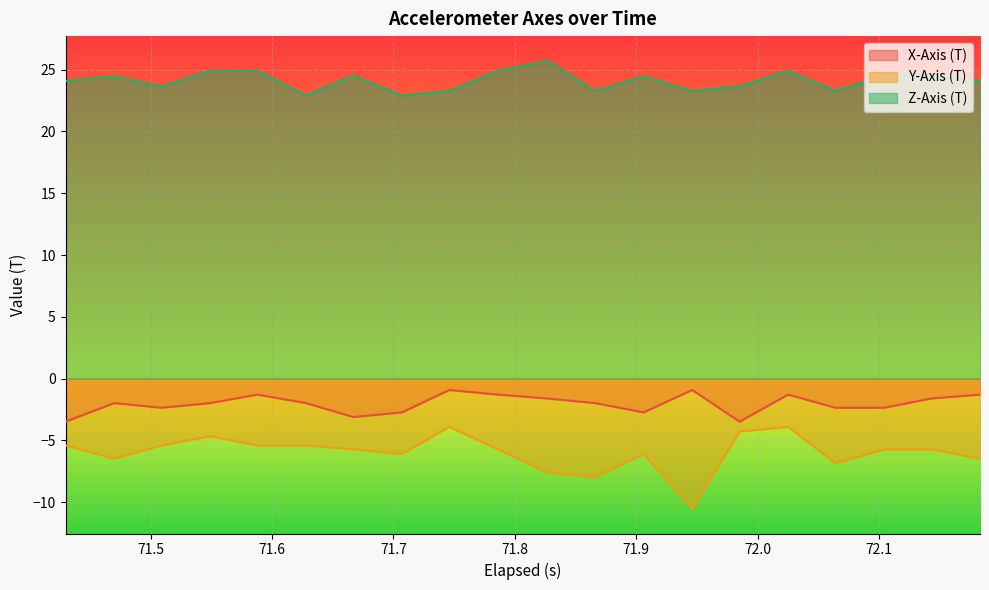

True or false: X-Axis (T) and Z-Axis (T) intersect in this chart.

False